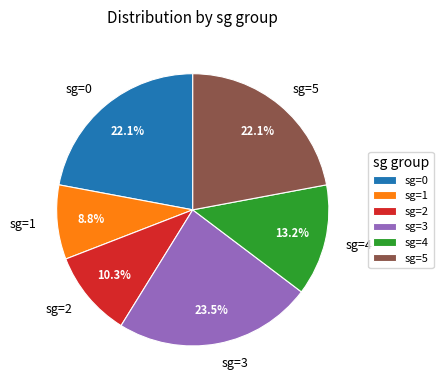

What percentage is NOT represented by sg=4?

86.8%